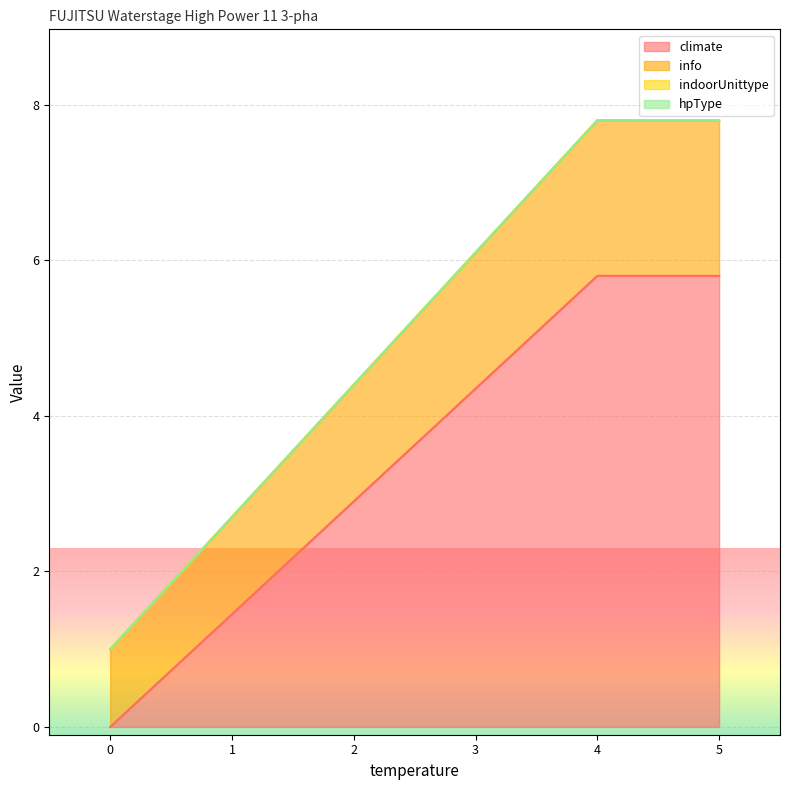

True or false: climate and indoorUnittype intersect in this chart.

False